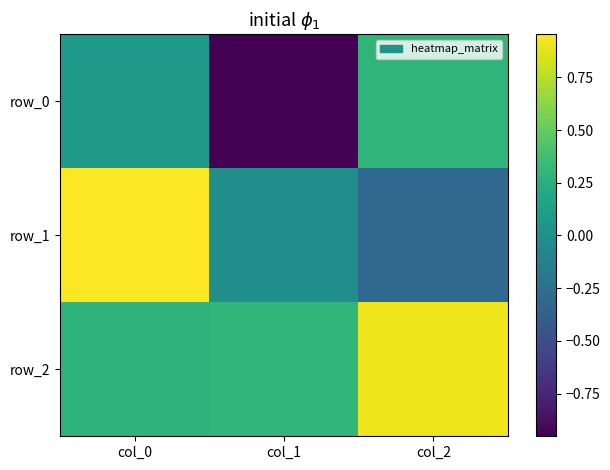

Where is row_2 nearest to the value 0?

col_0